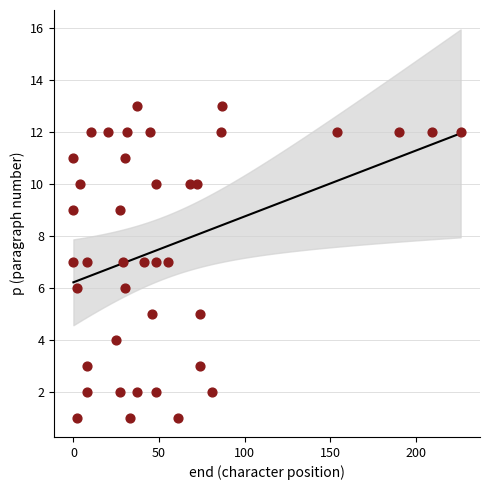

What is the range of X values (max minus min)?

226